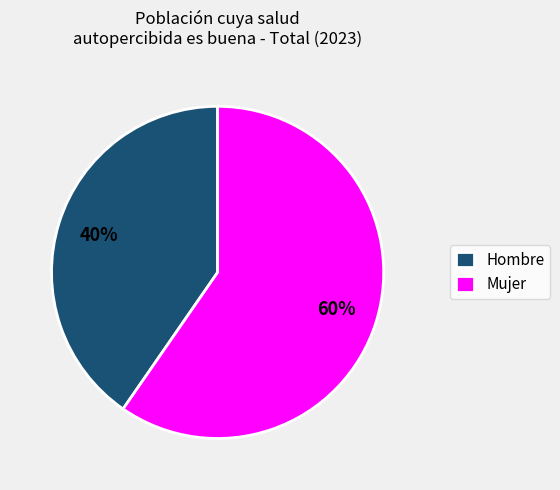

Do Hombre and Mujer together represent more than half of the pie?

Yes